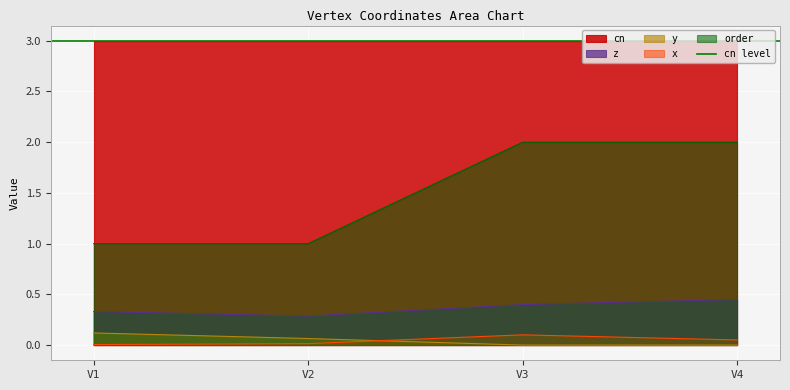

How many values in the order series are below 2?

2